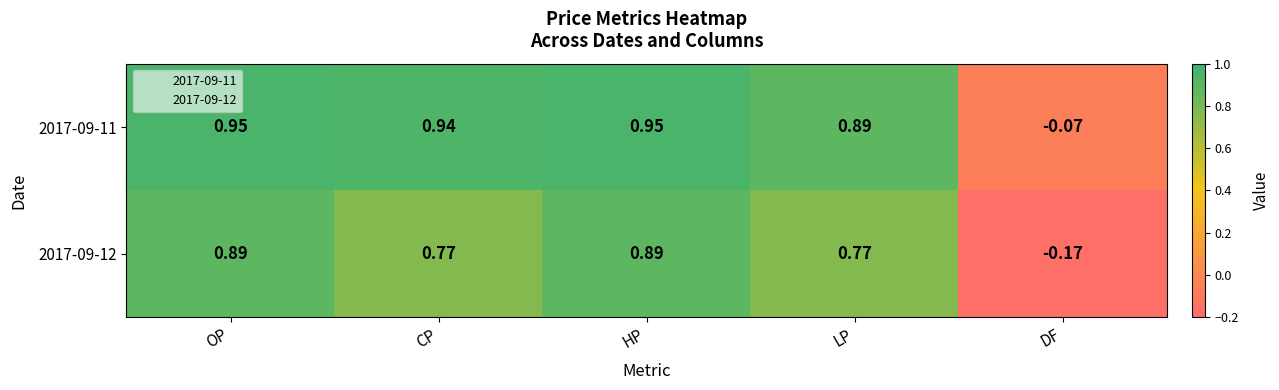

At how many categories does at least one series exceed 0?

4